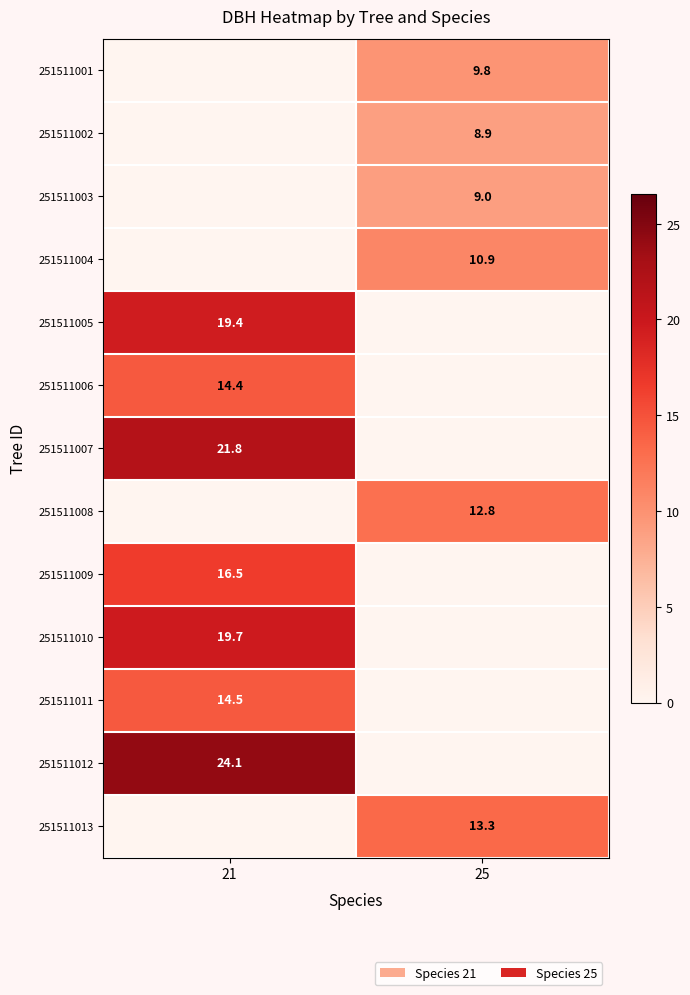

The value of 251511001 at 25 is 2.1. True or false?

False